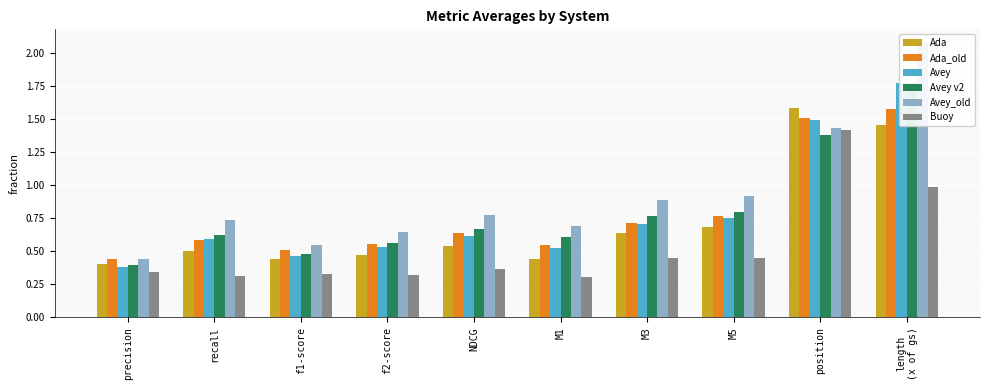

At which label does Avey v2 reach its minimum?

precision